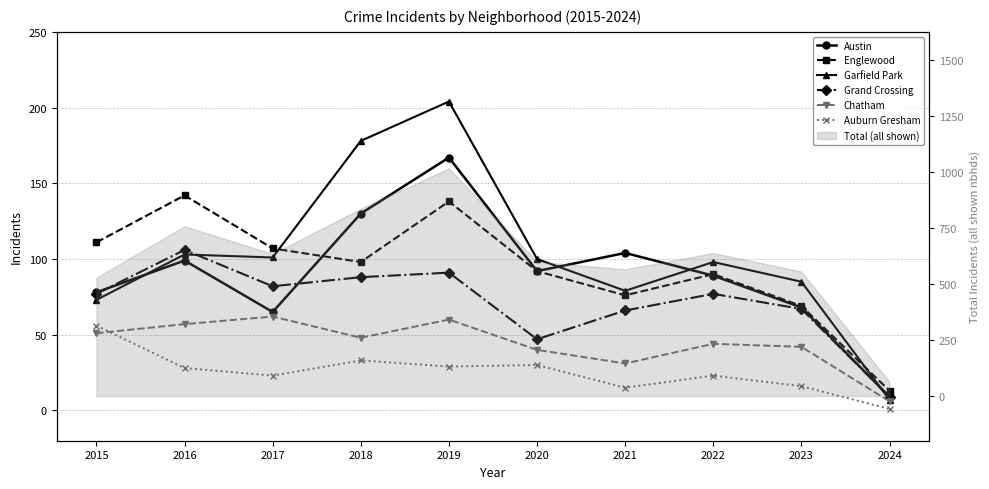

Reading left to right, what are all the values shown in this chart?

Austin: 2015=78	2016=99	2017=65	2018=130	2019=167	2020=92	2021=104	2022=89	2023=68	2024=9
Englewood: 2015=111	2016=142	2017=107	2018=98	2019=138	2020=92	2021=76	2022=90	2023=69	2024=13
Garfield Park: 2015=73	2016=103	2017=101	2018=178	2019=204	2020=100	2021=79	2022=98	2023=85	2024=7
Grand Crossing: 2015=77	2016=106	2017=82	2018=88	2019=91	2020=47	2021=66	2022=77	2023=67	2024=9
Chatham: 2015=51	2016=57	2017=62	2018=48	2019=60	2020=40	2021=31	2022=44	2023=42	2024=6
Auburn Gresham: 2015=56	2016=28	2017=23	2018=33	2019=29	2020=30	2021=15	2022=23	2023=16	2024=1